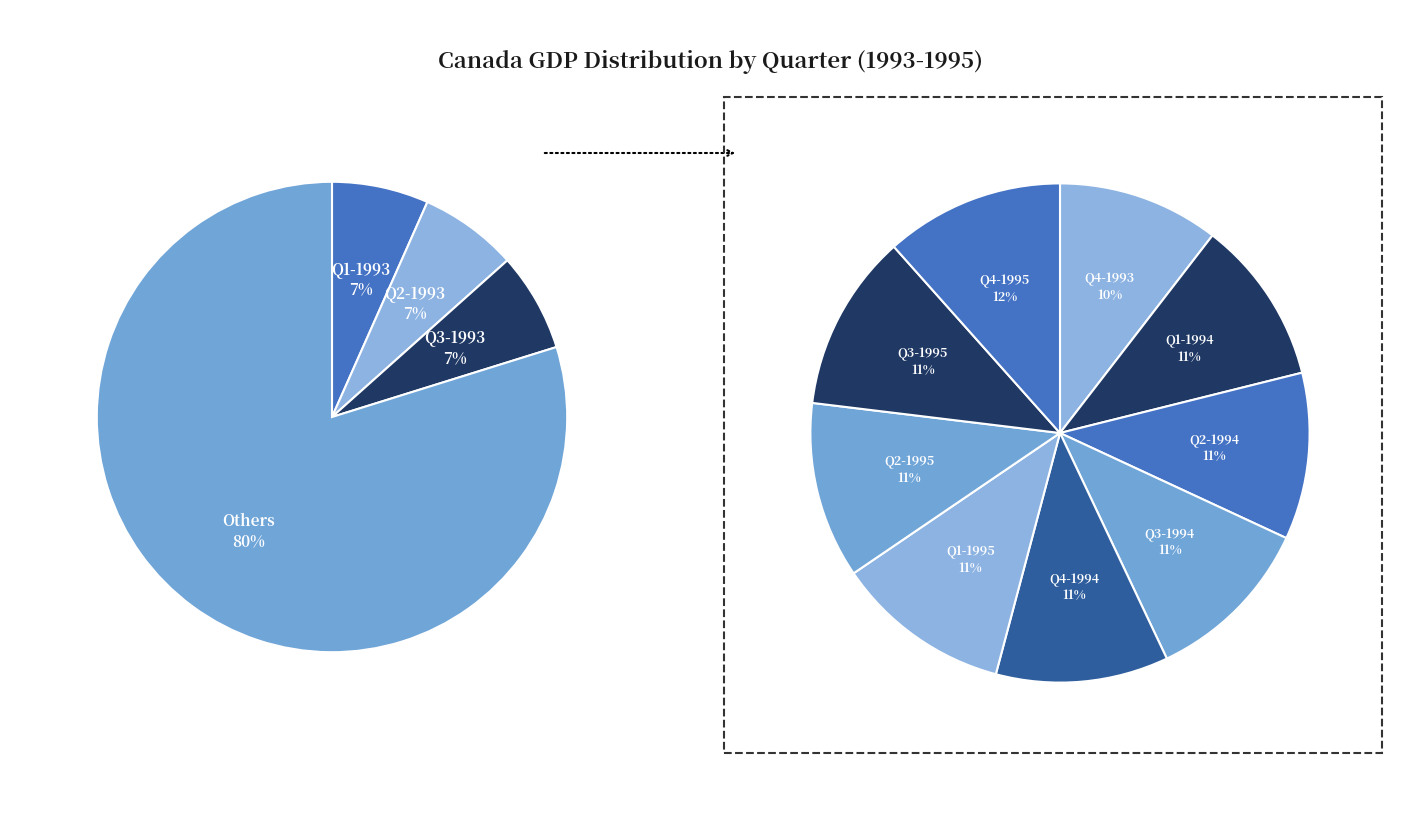

To the nearest percent, what is the average slice percentage?

8%